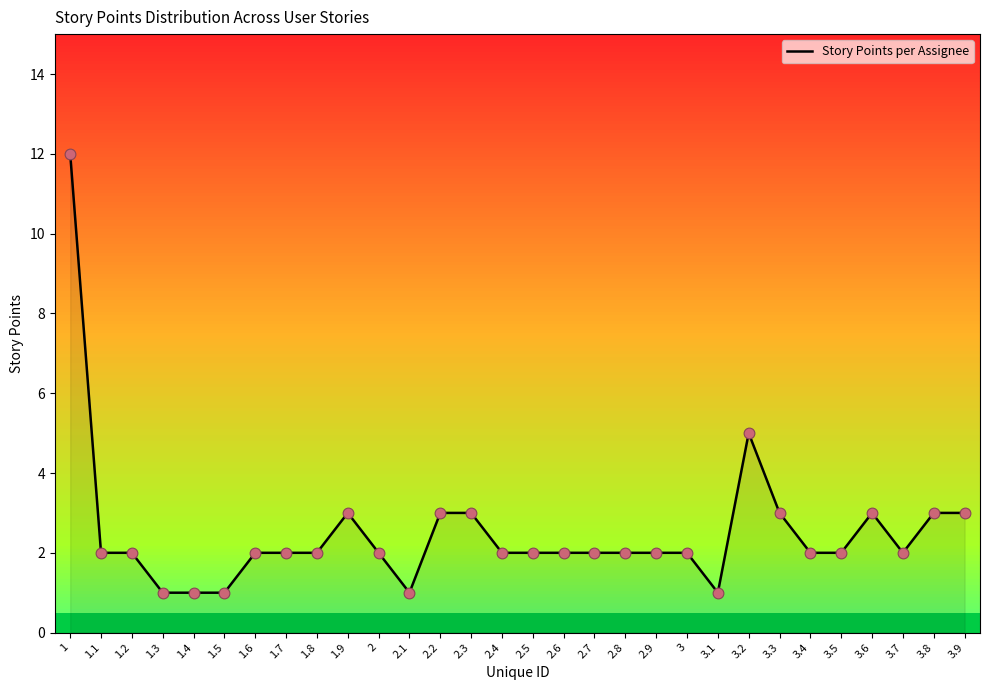

What is the change in value from 1.4 to 3.9?

+2